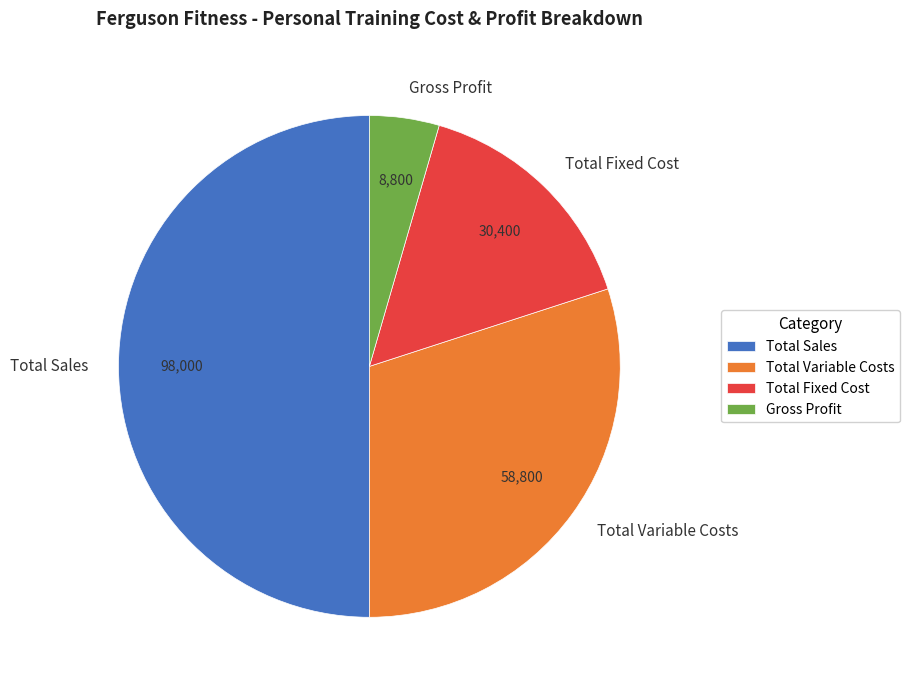

Is it true that Total Fixed Cost is 16% of the pie?

True